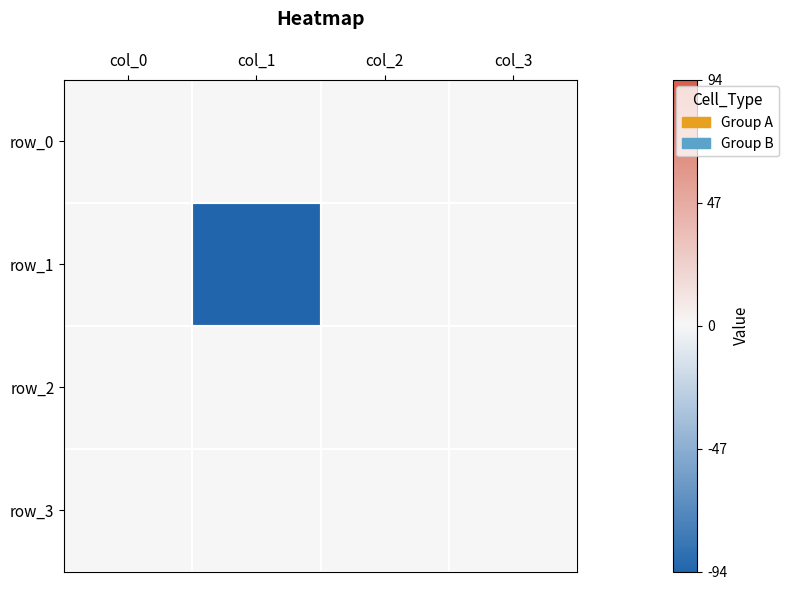

Rank the series by their maximum value, from lowest to highest.

row_0, row_1, row_2, row_3